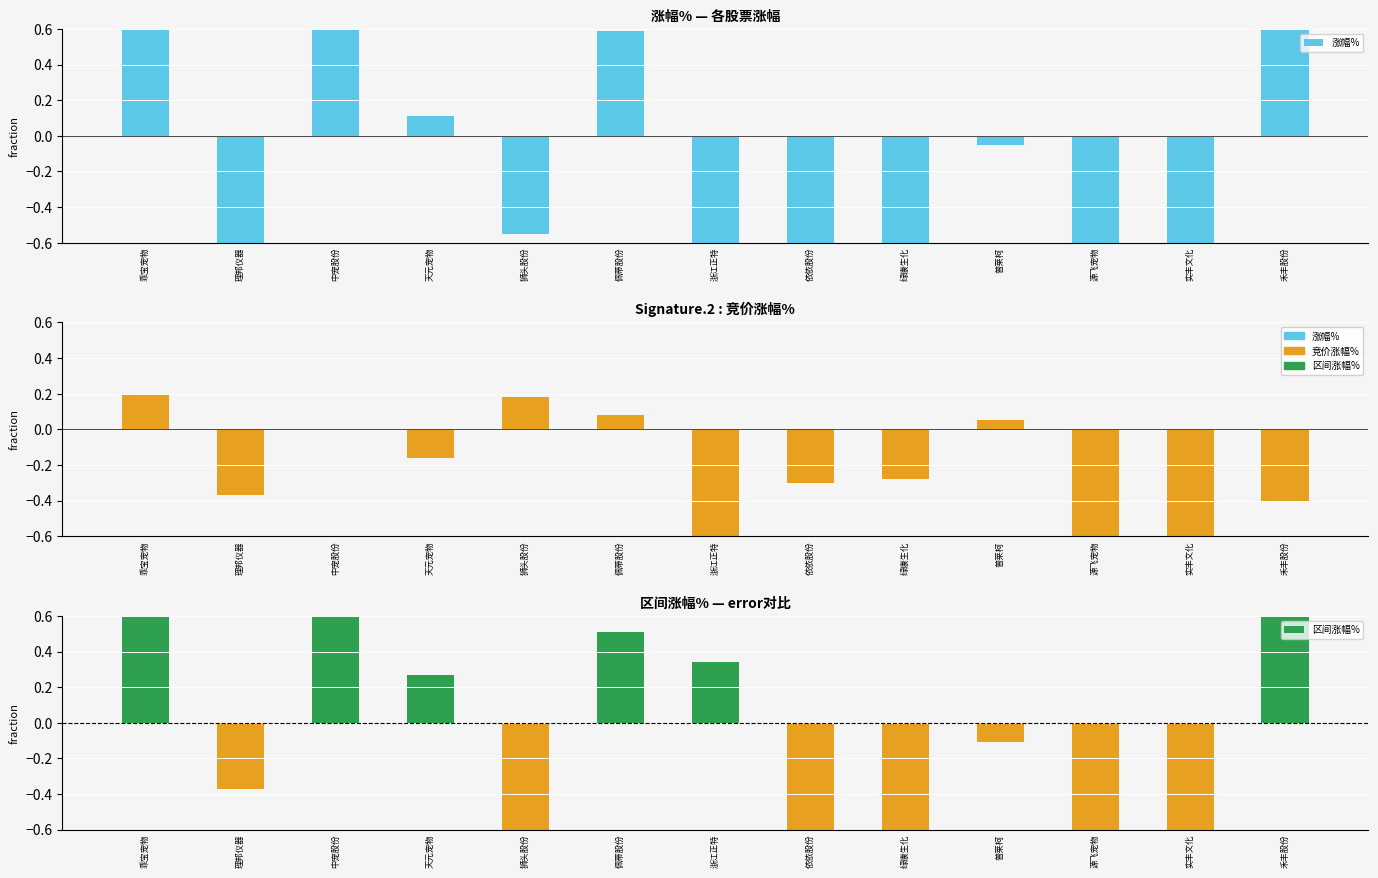

List the series in order of their overall mean, lowest first.

竞价涨幅%, 涨幅%, 区间涨幅%